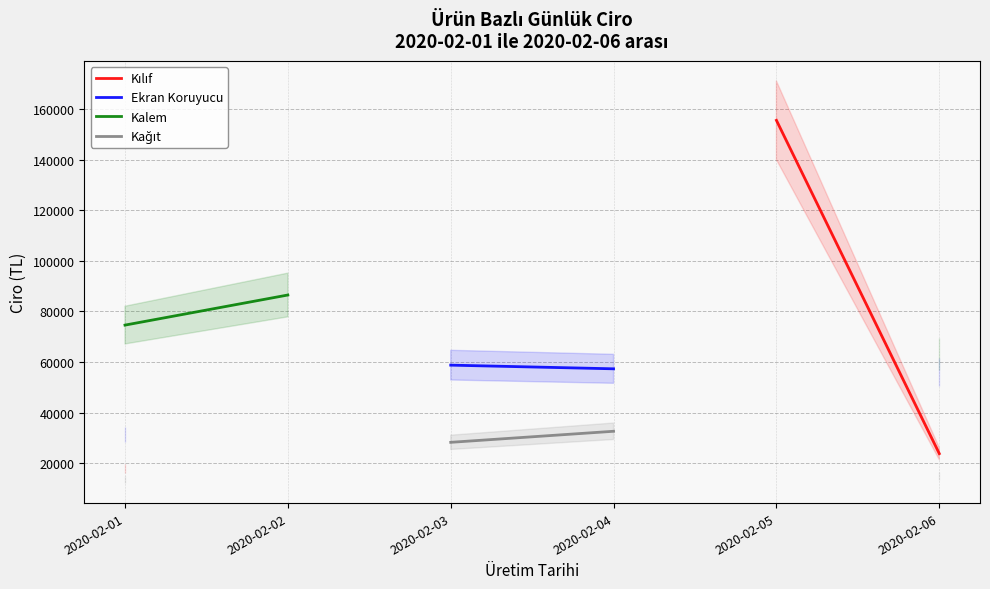

True or false: Ekran Koruyucu and Kılıf intersect in this chart.

False